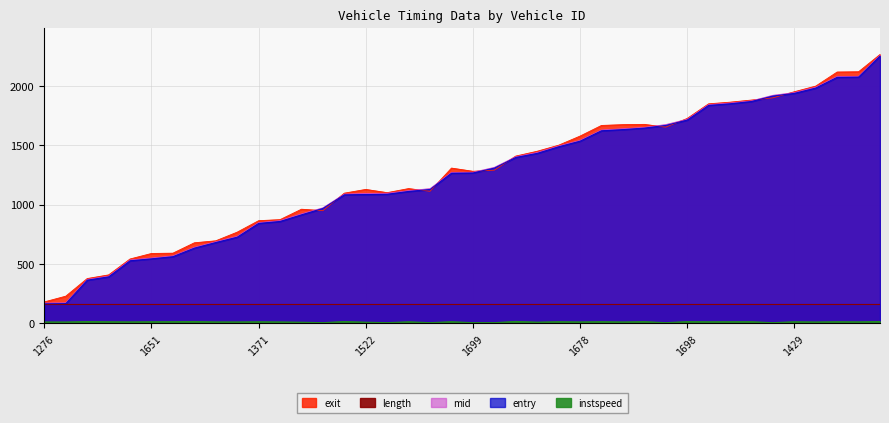

Which category has the lowest value in the instspeed series?

1242